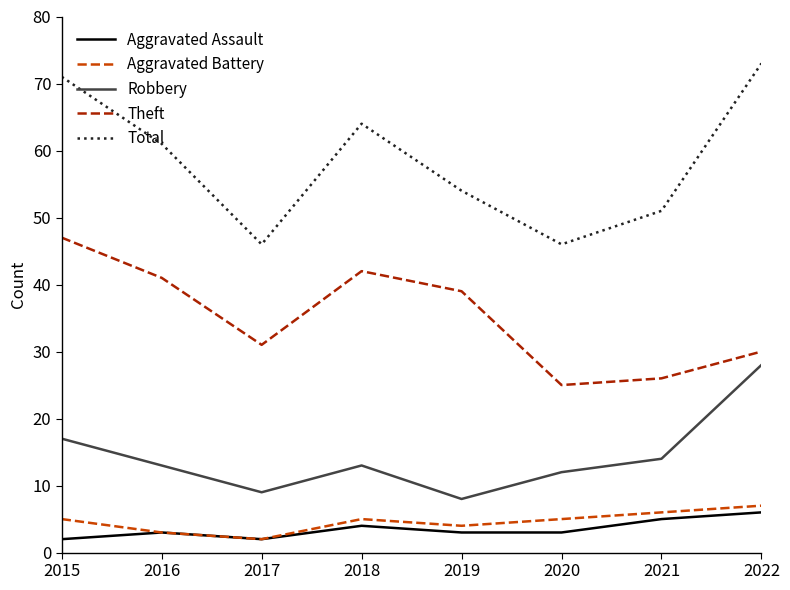

Is it true that Aggravated Assault equals 3 at 2019?

True